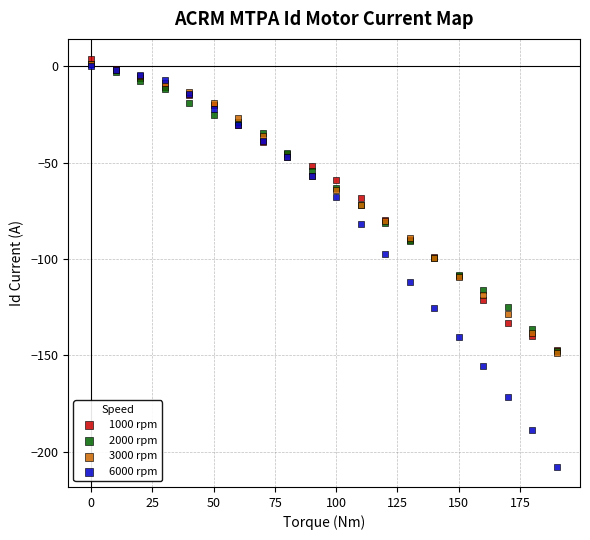

Which series has the largest Y range (max minus min)?

6000 rpm